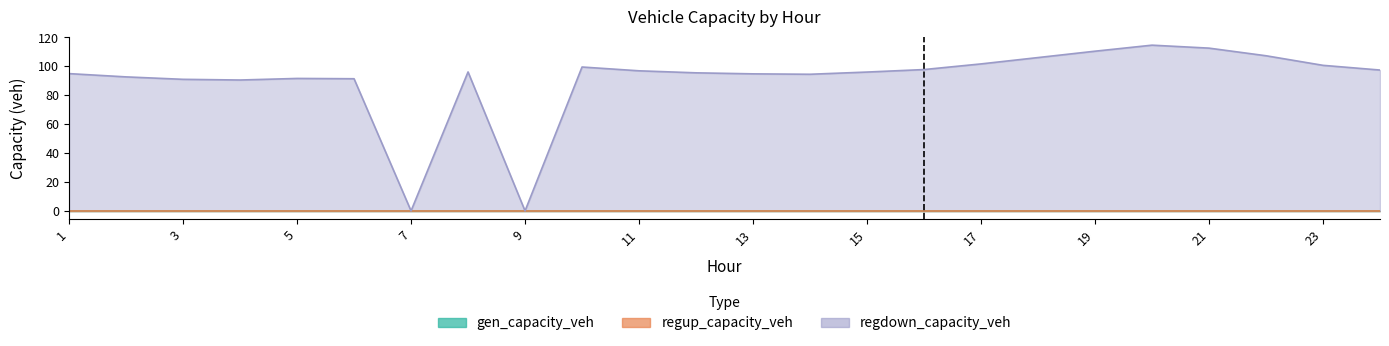

How many values in the regdown_capacity_veh series are below 96?

11